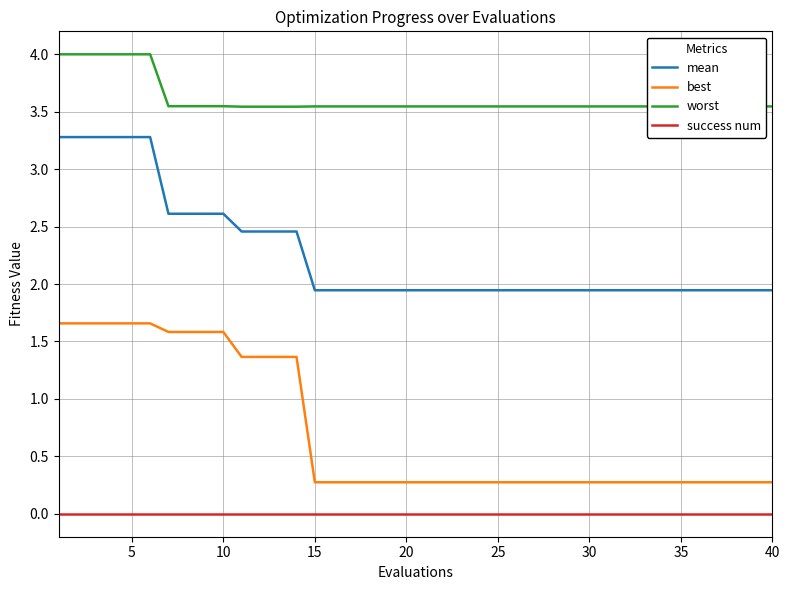

True or false: success num and mean cross at least once.

False